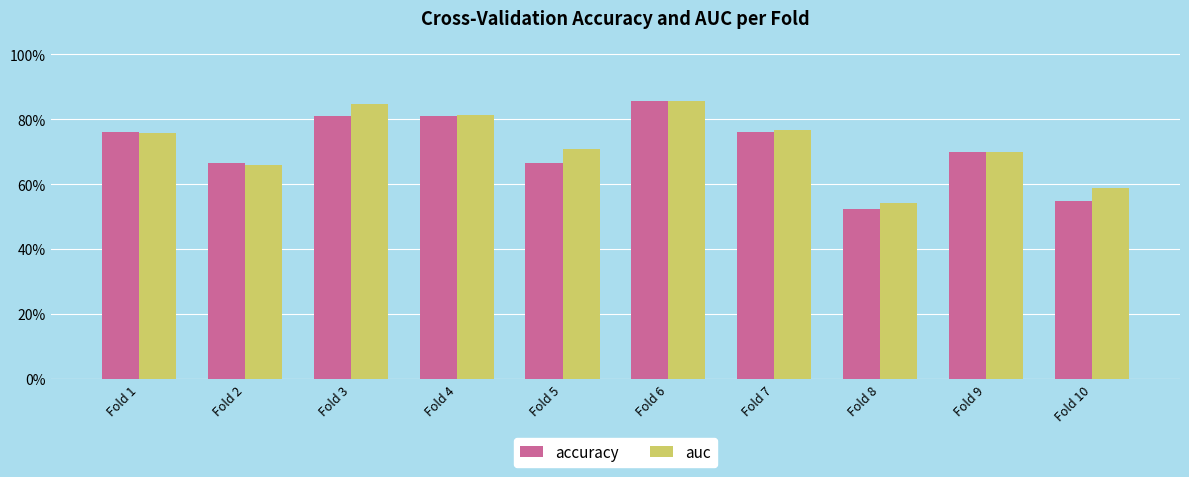

What are all the series names shown in the legend?

accuracy, auc